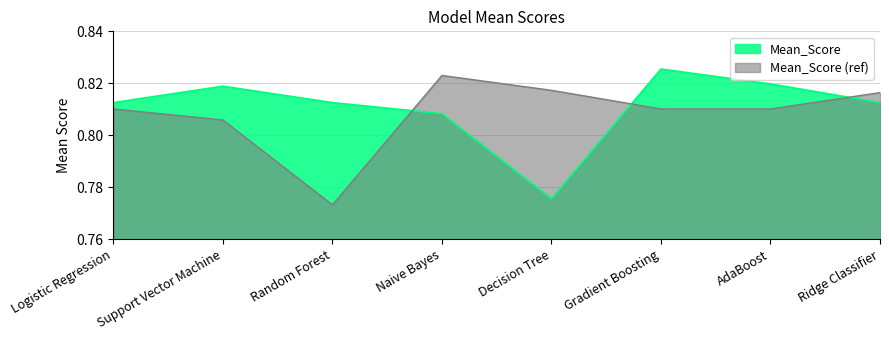

How many interior local valleys (lower than both neighbors) does the data have?

1